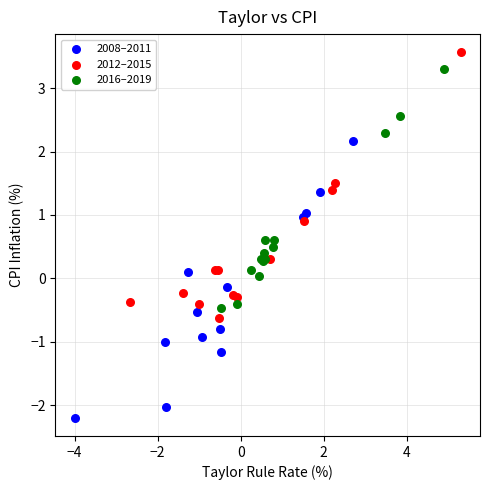

Which series reaches the minimum Y coordinate?

2008–2011